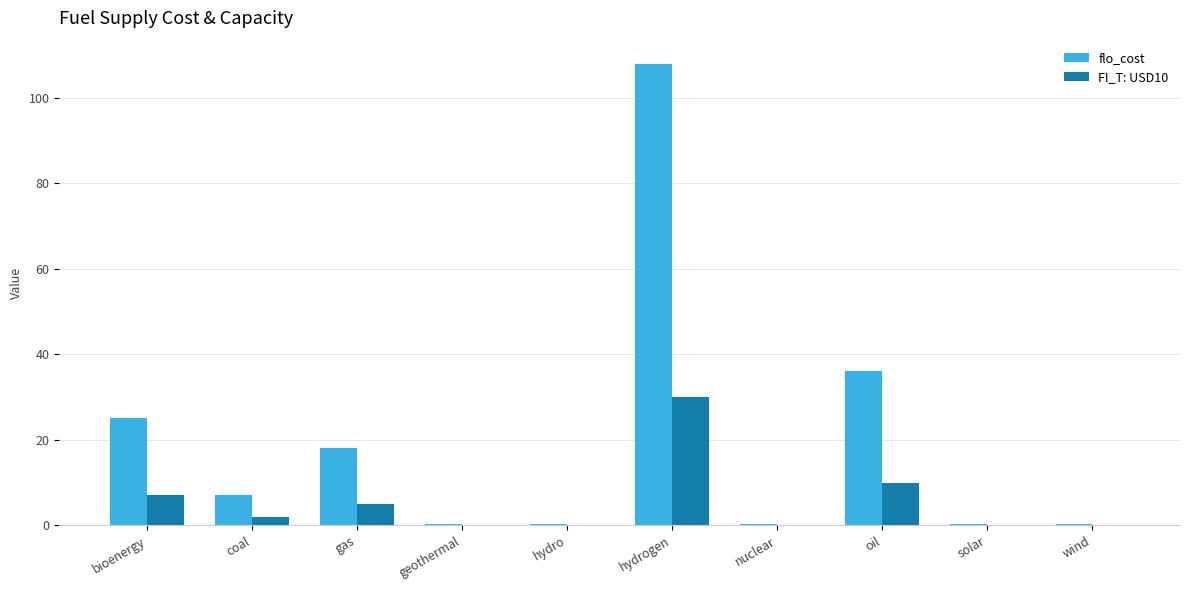

How many data points does each series have?

10